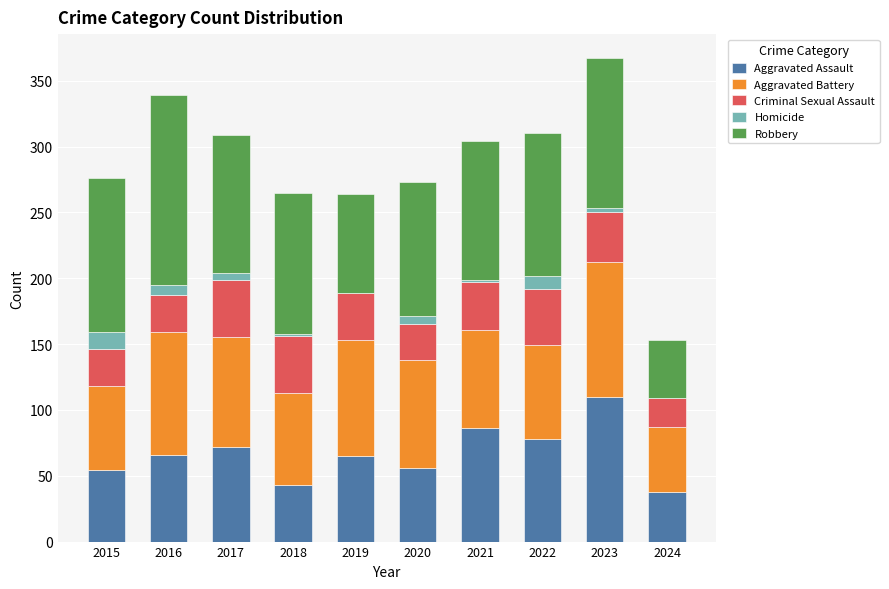

What is the highest value of the Aggravated Assault series?

110